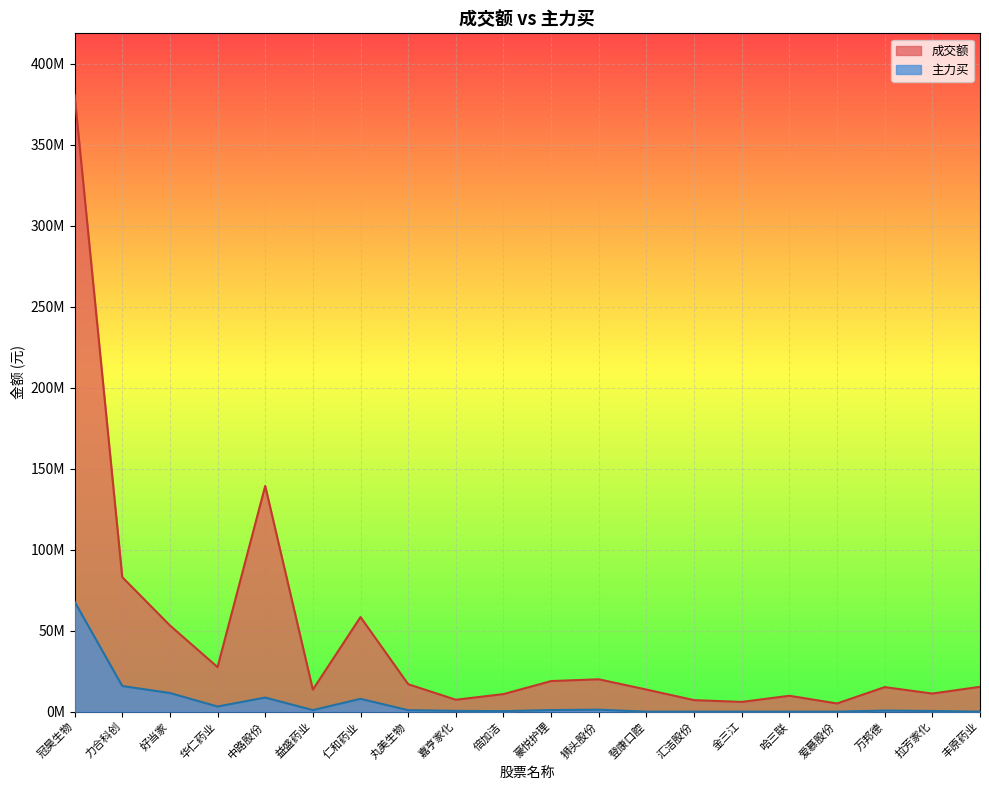

Does the chart display data point markers on the line(s)?

No